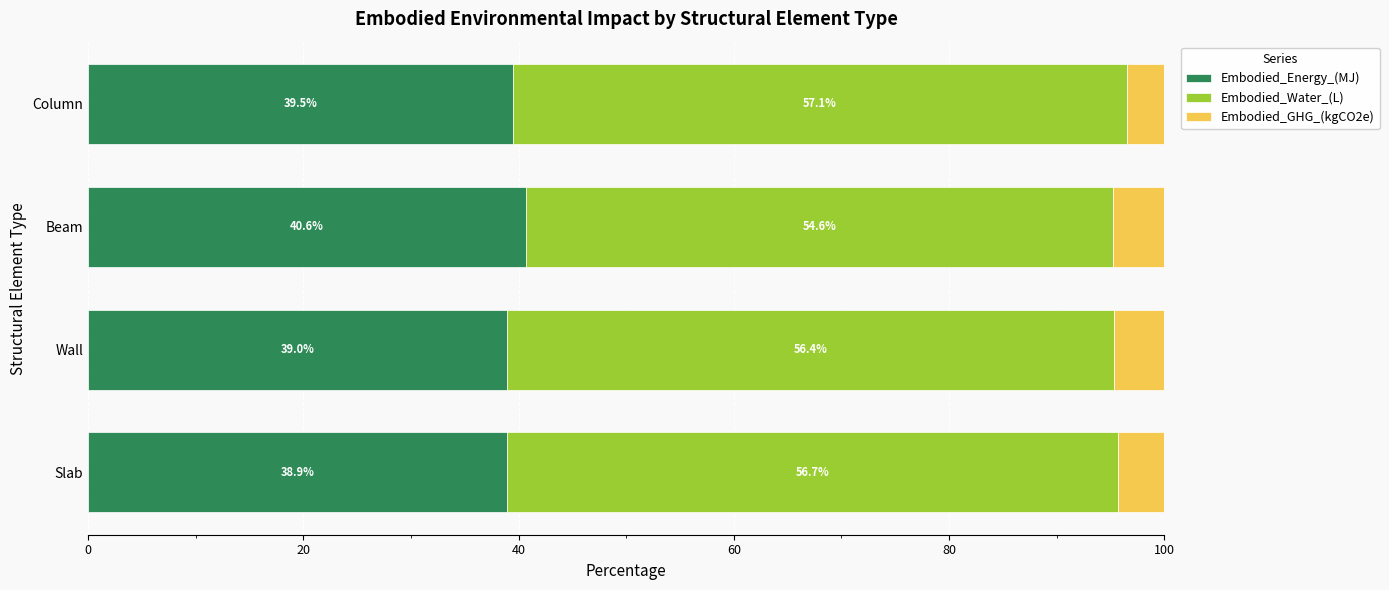

How many data points does each series have?

4